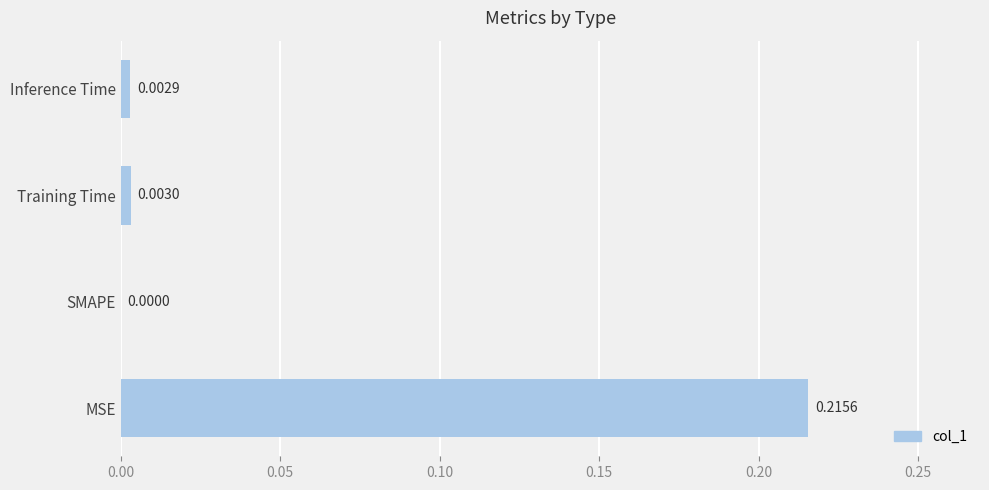

Count the number of values greater than 0.

3